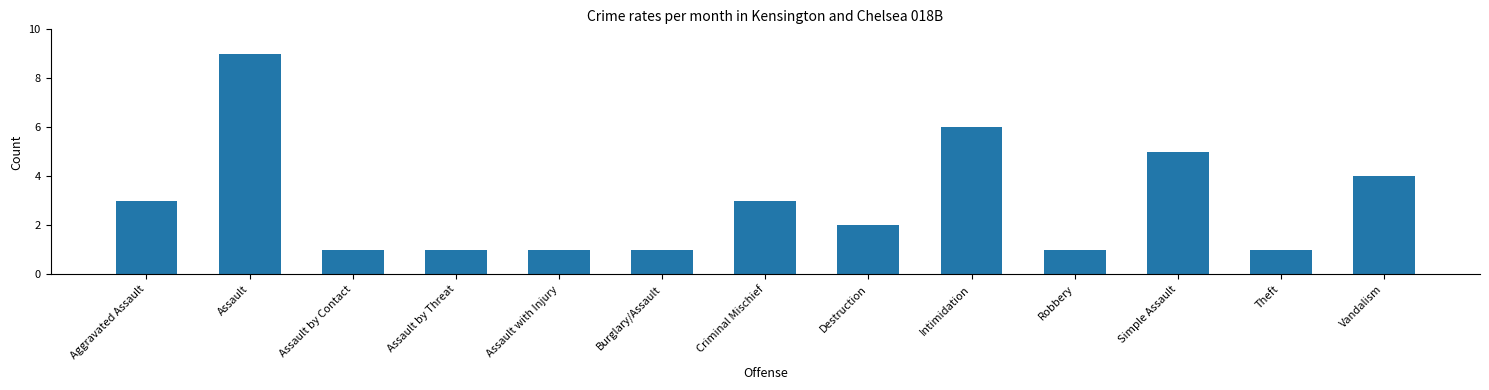

What is the difference between the second highest and second lowest values?

5